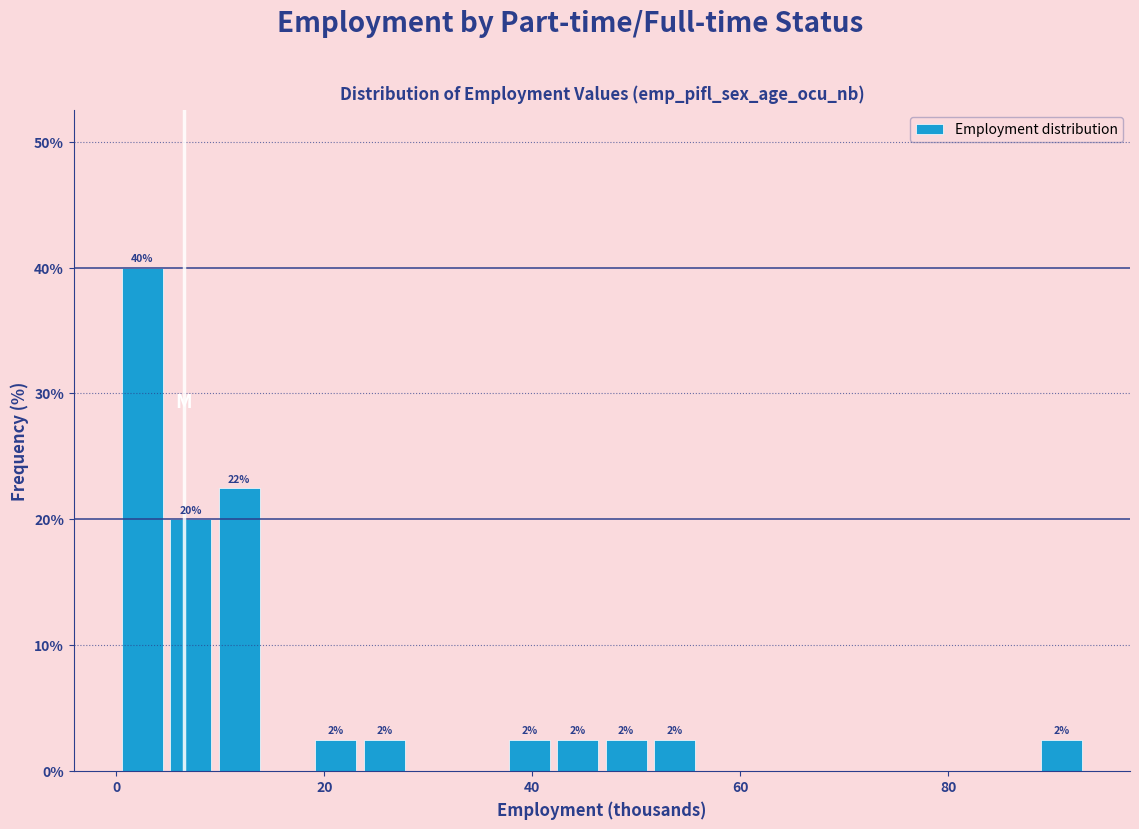

Read against the x-axis, roughly where is the centre of the tallest bar?

2